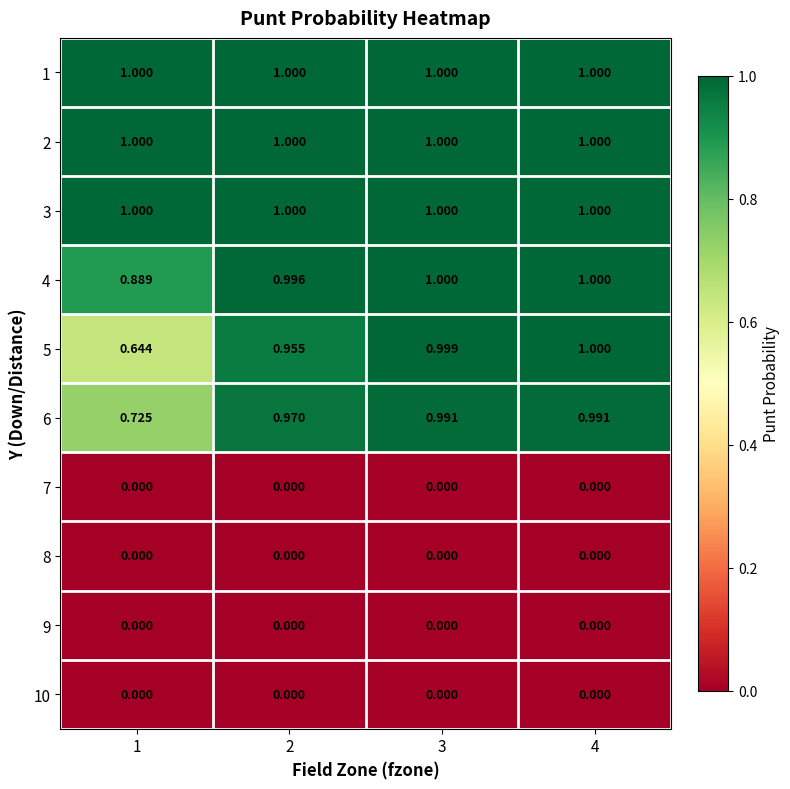

How many data points does each series have?

4